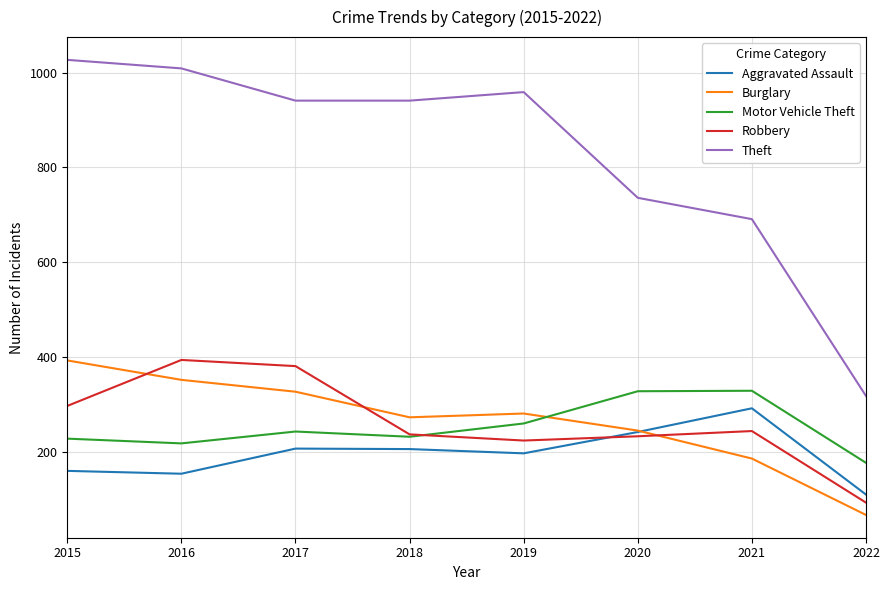

The Robbery series shows 244 at 2021. True or false?

True